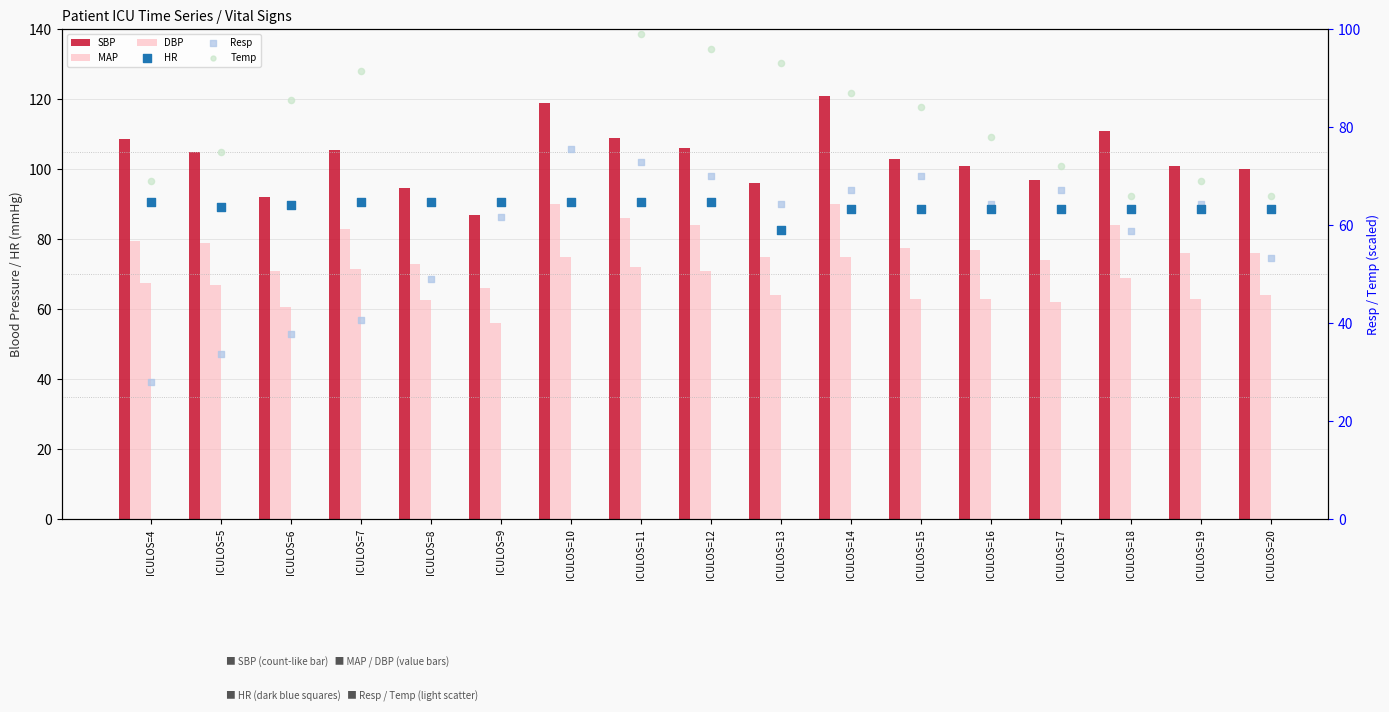

What is the total value across all series at ICULOS=5?

423.3